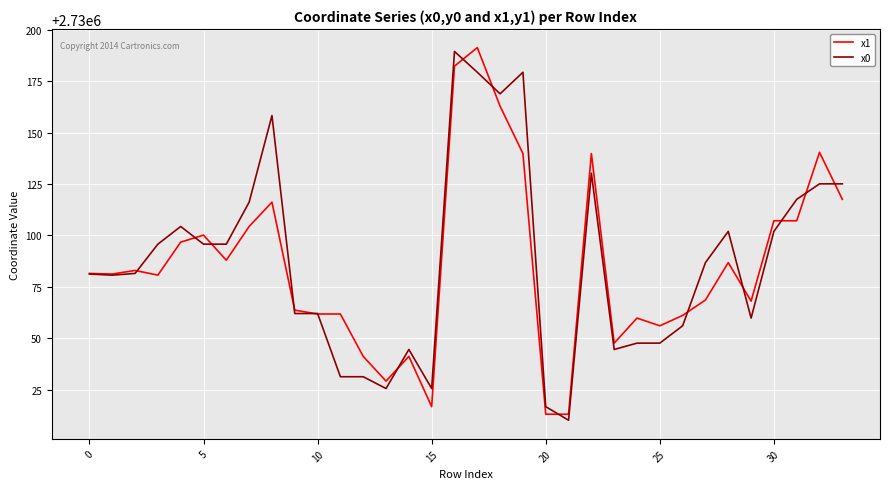

What is the highest value of the x0 series?

2730189.4